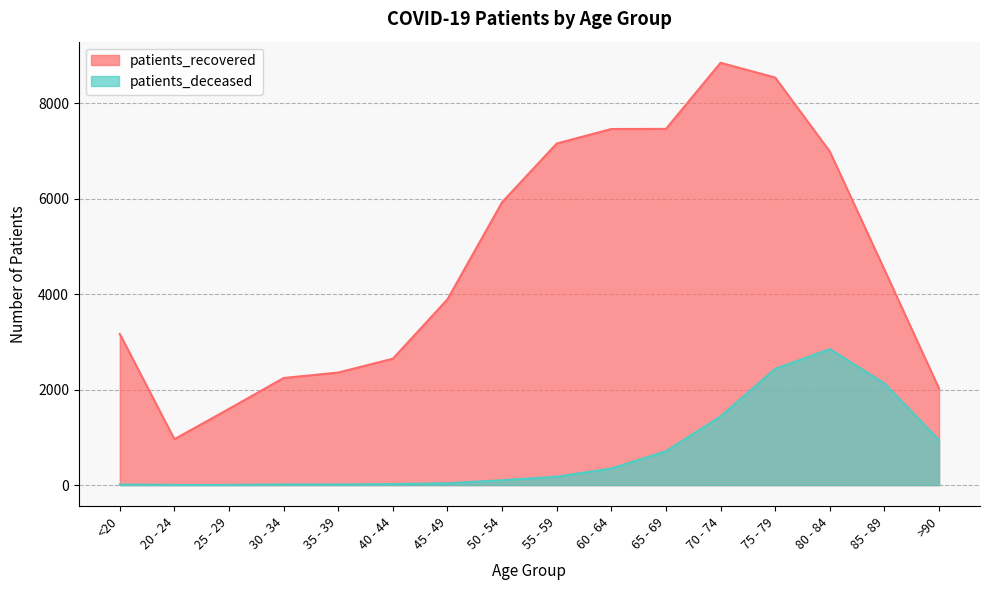

At which category does patients_recovered reach its first local peak?

70 - 74